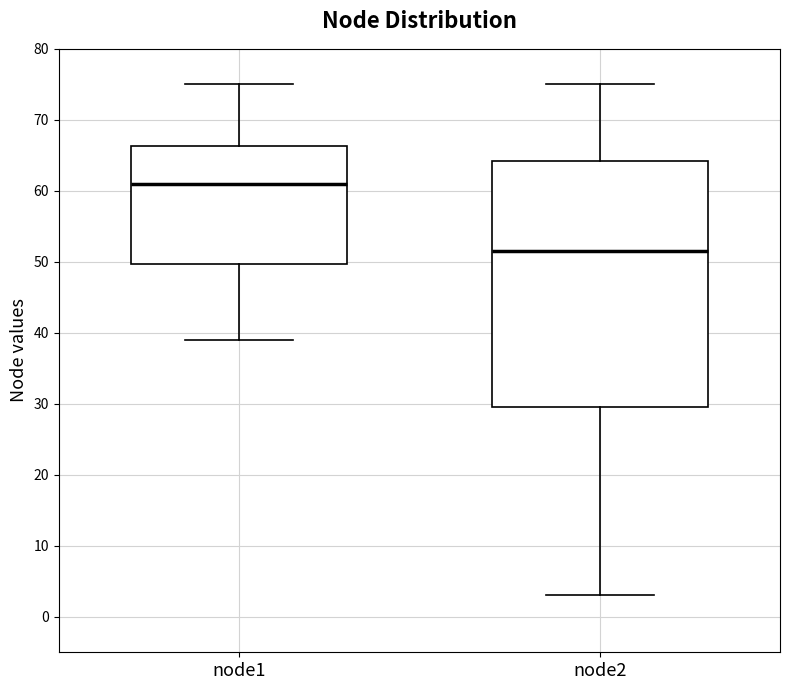

Reading left to right, read every box against the y-axis: the position of its median line, the range the box covers, and the ends of its whiskers. The values are not printed on the chart, so give them approximately, as read against the axis.

node1: median 61, box 50 to 66, whiskers 39 to 75
node2: median 52, box 30 to 64, whiskers 3 to 75